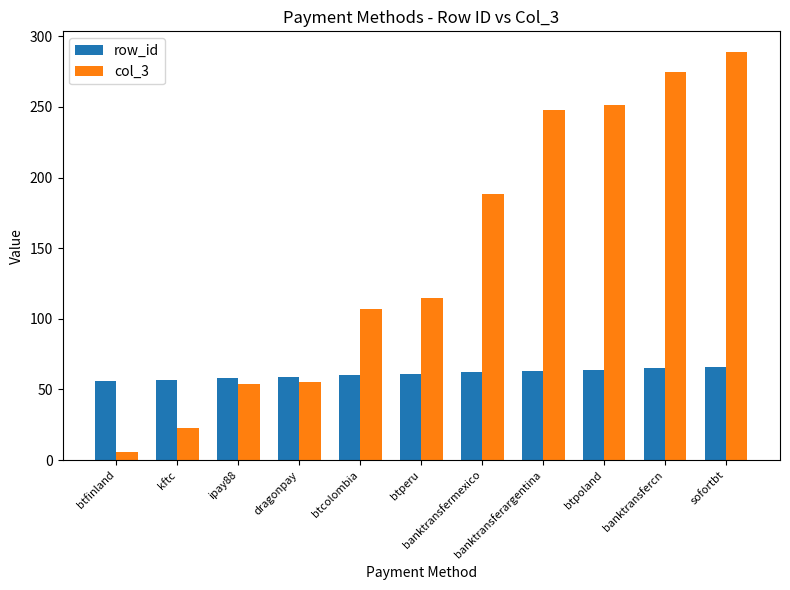

Count the row_id values in the range 58 to 64.

7